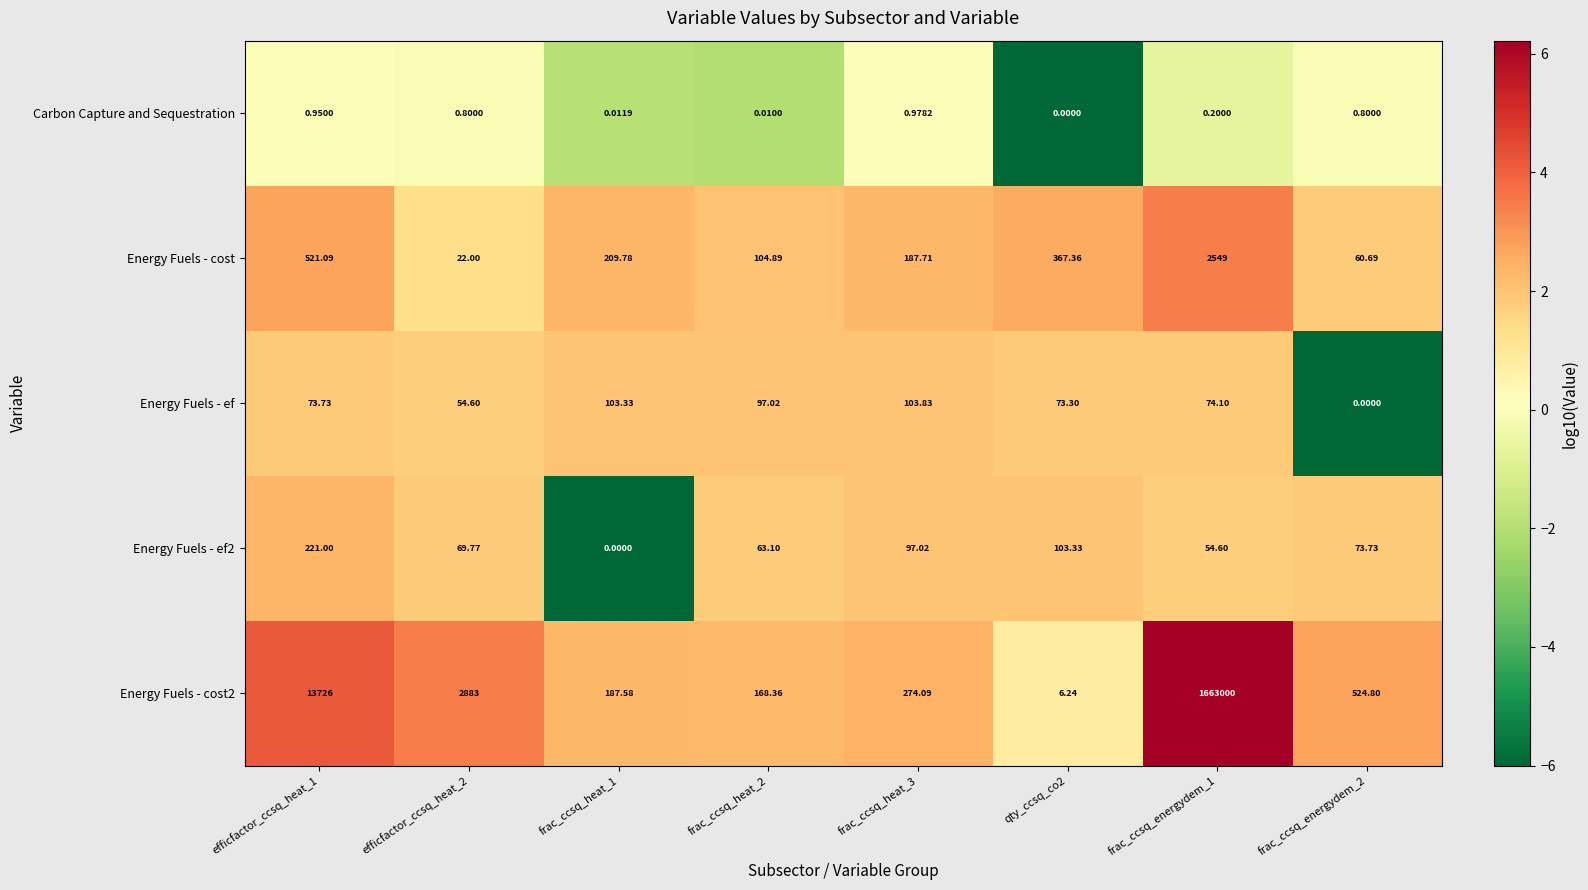

Which series has the largest range (max minus min)?

Energy Fuels - cost2